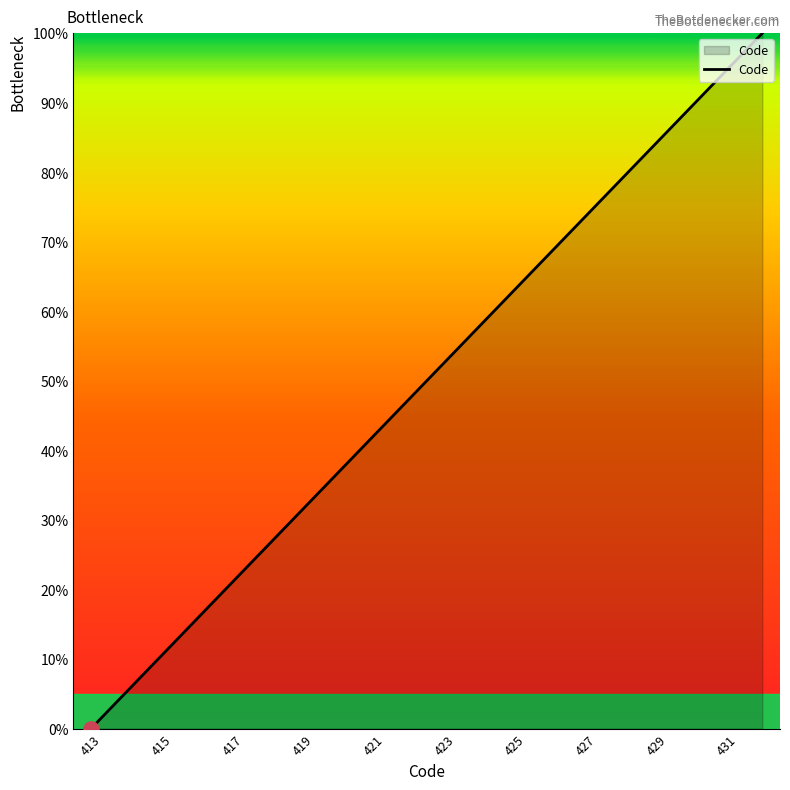

What is the difference between the maximum and minimum values?

100.0